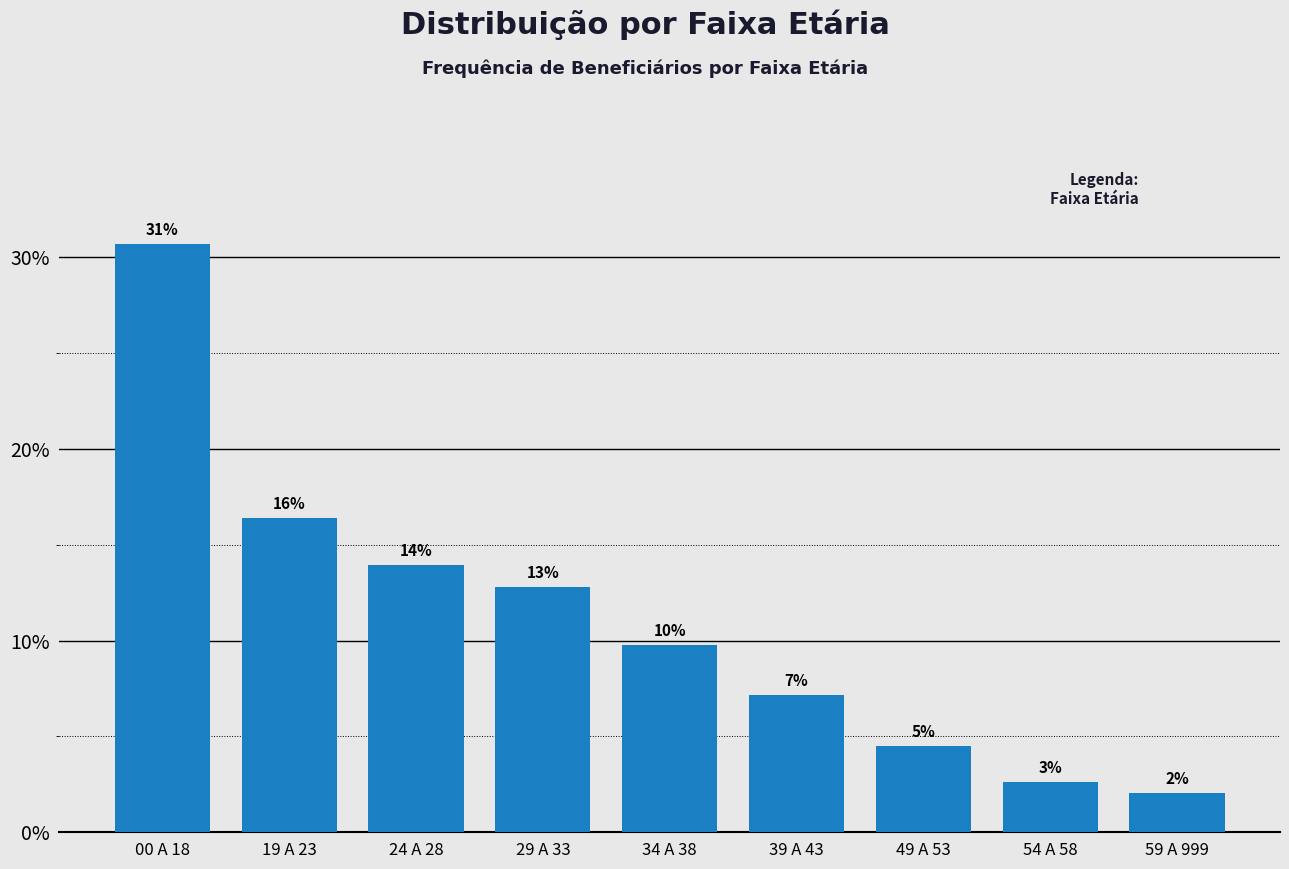

How many bars are there in total?

9